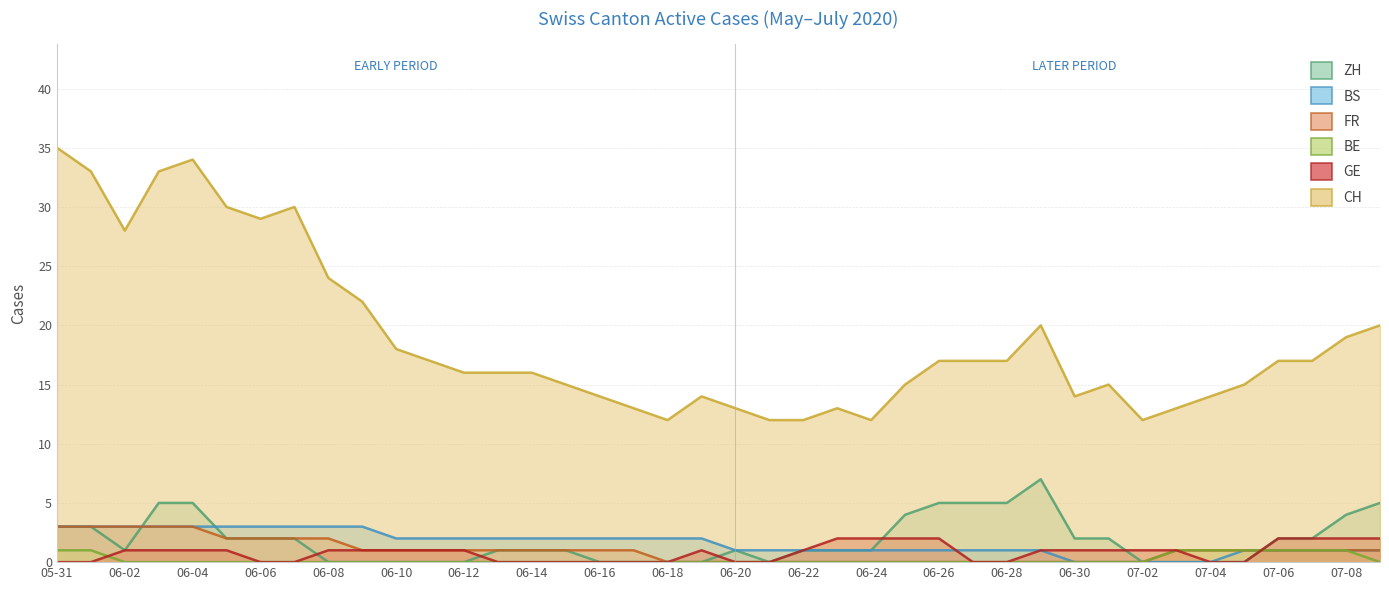

How many values in the BE series exceed 0?

8